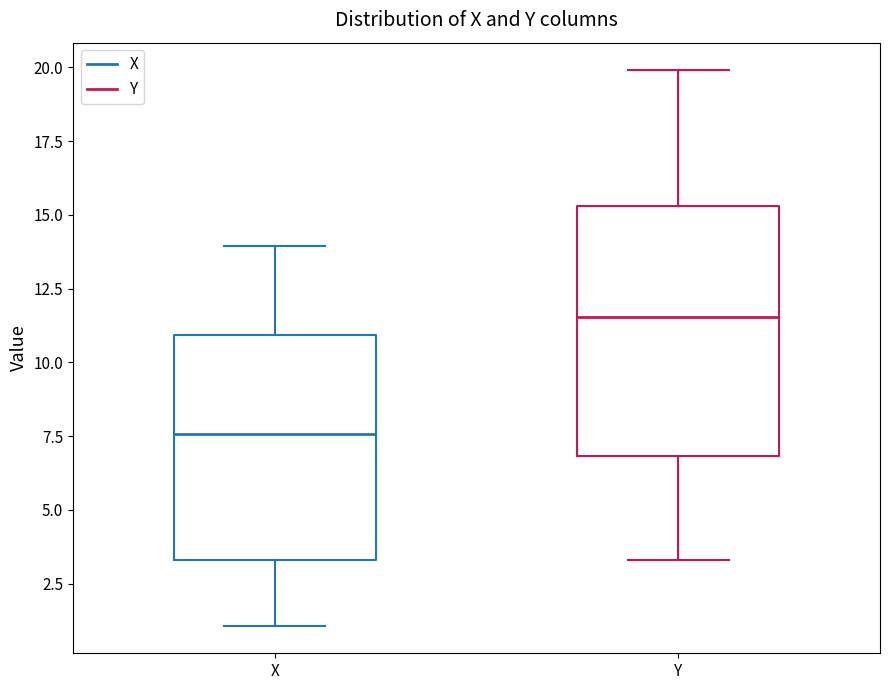

Which box is the tallest, from its lower edge to its upper edge?

Y